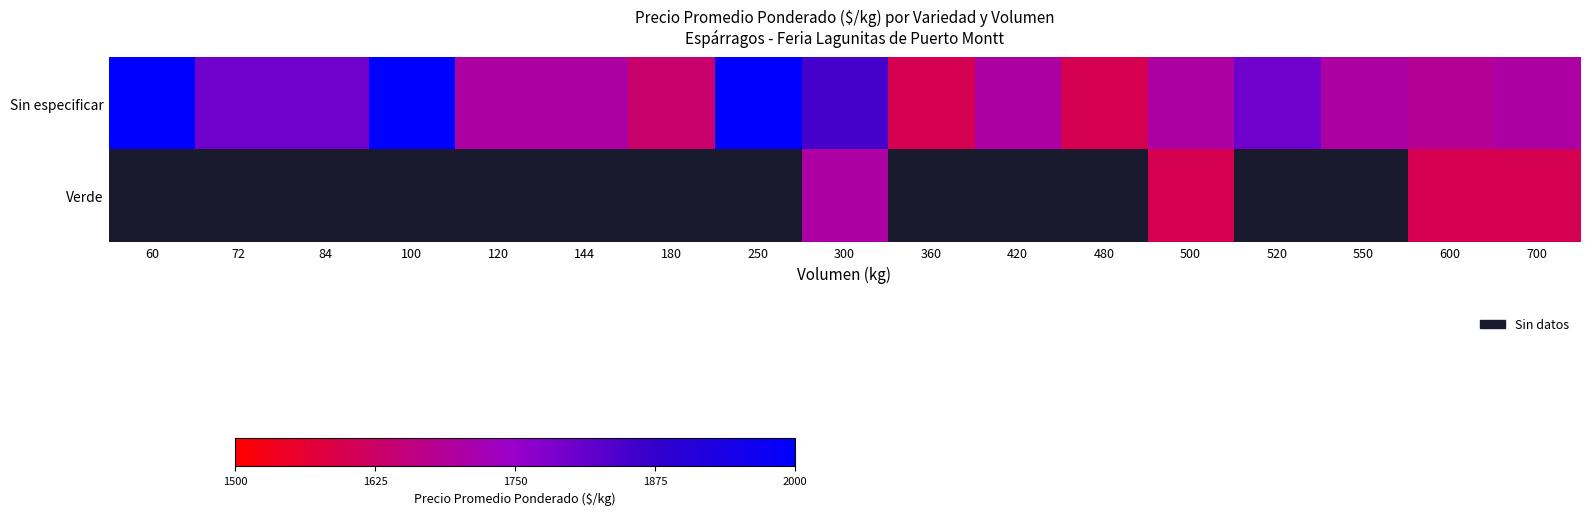

How many data points in Sin especificar are less than 1700?

4